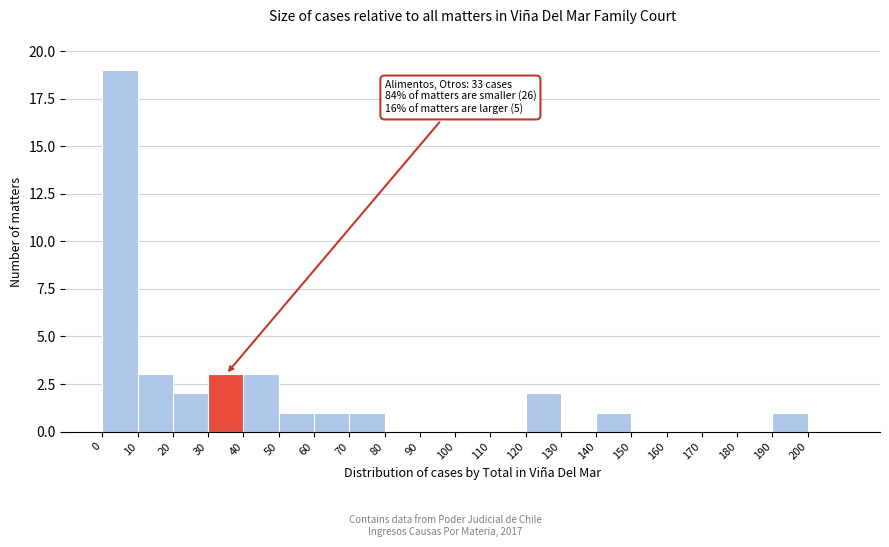

Over which range of the x-axis is the bar tallest?

0 to 10